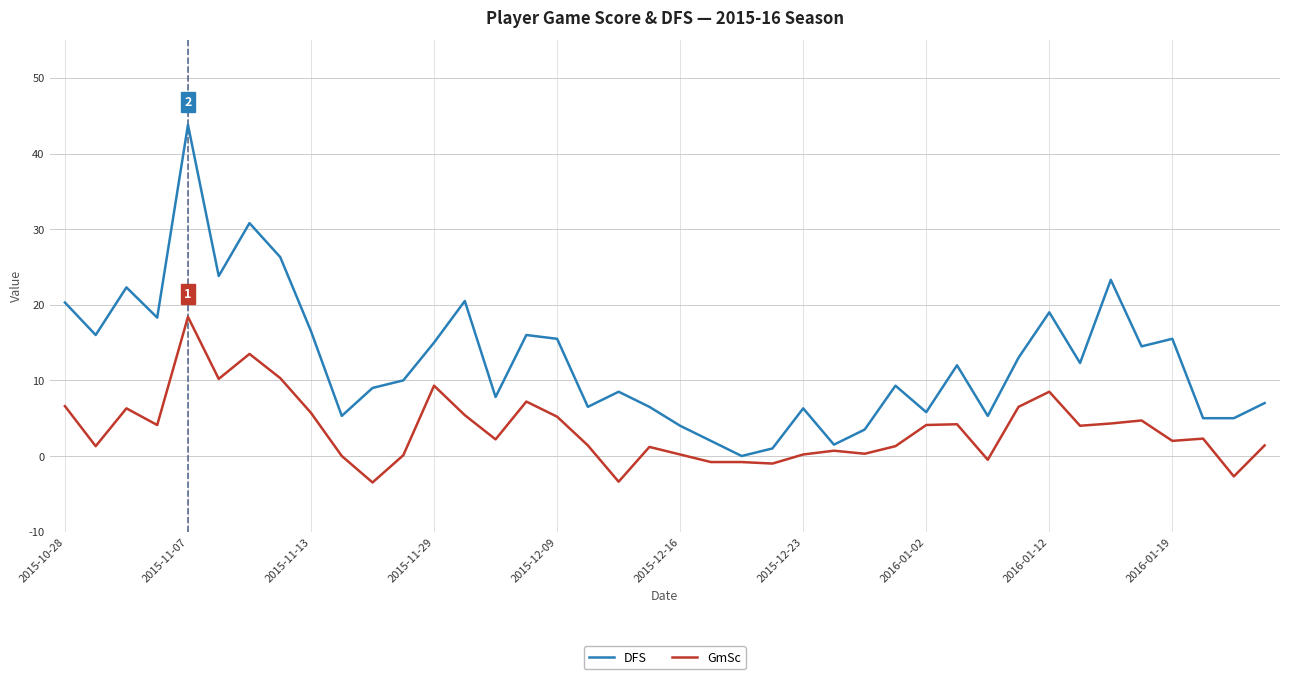

What is the difference between the maximum and minimum values in the GmSc series?

21.9